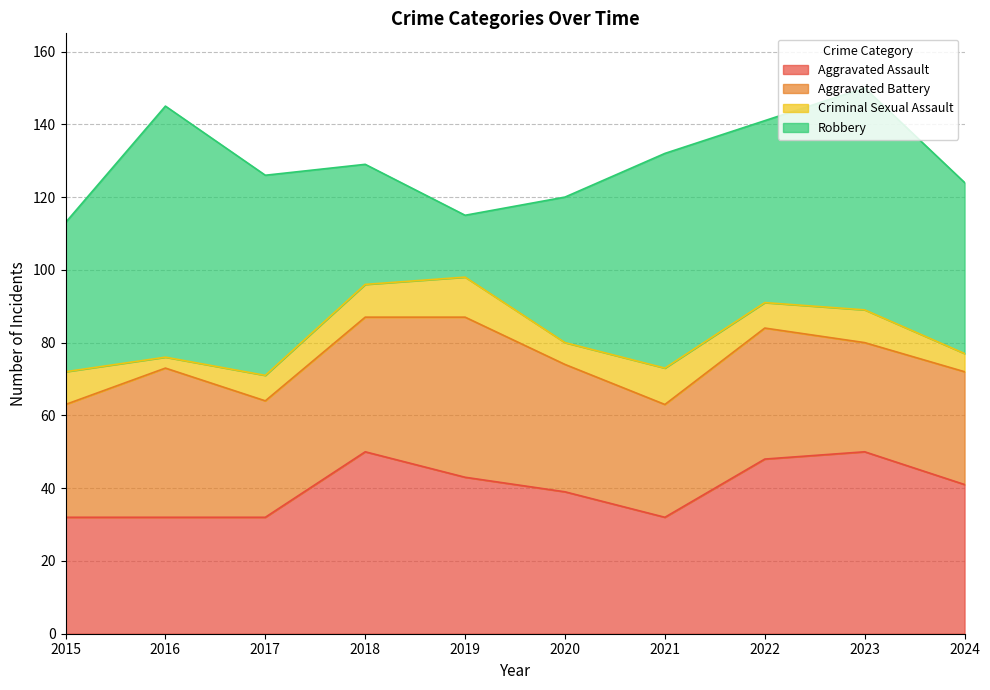

How many values in the Aggravated Battery series are below 35?

5